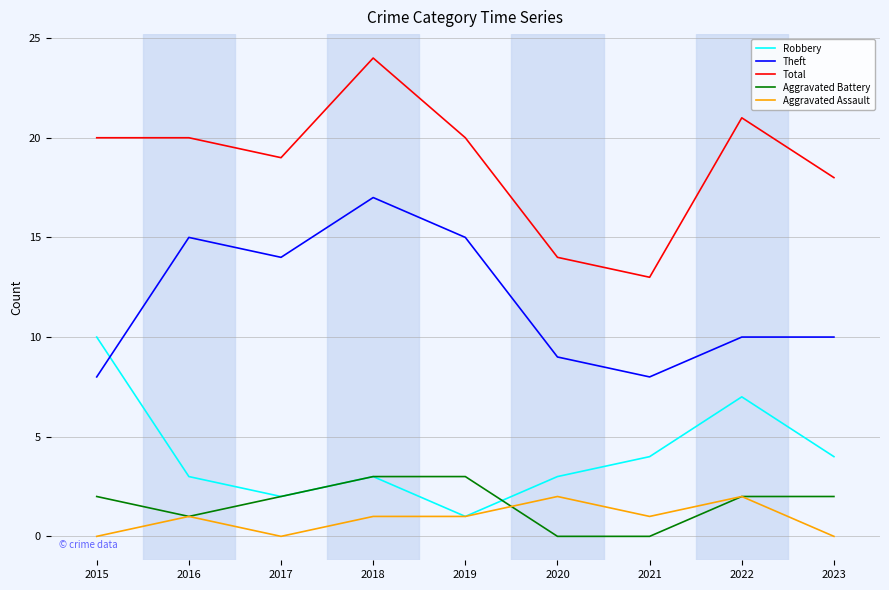

True or false: Aggravated Battery has a value of -2 at 2021.

False